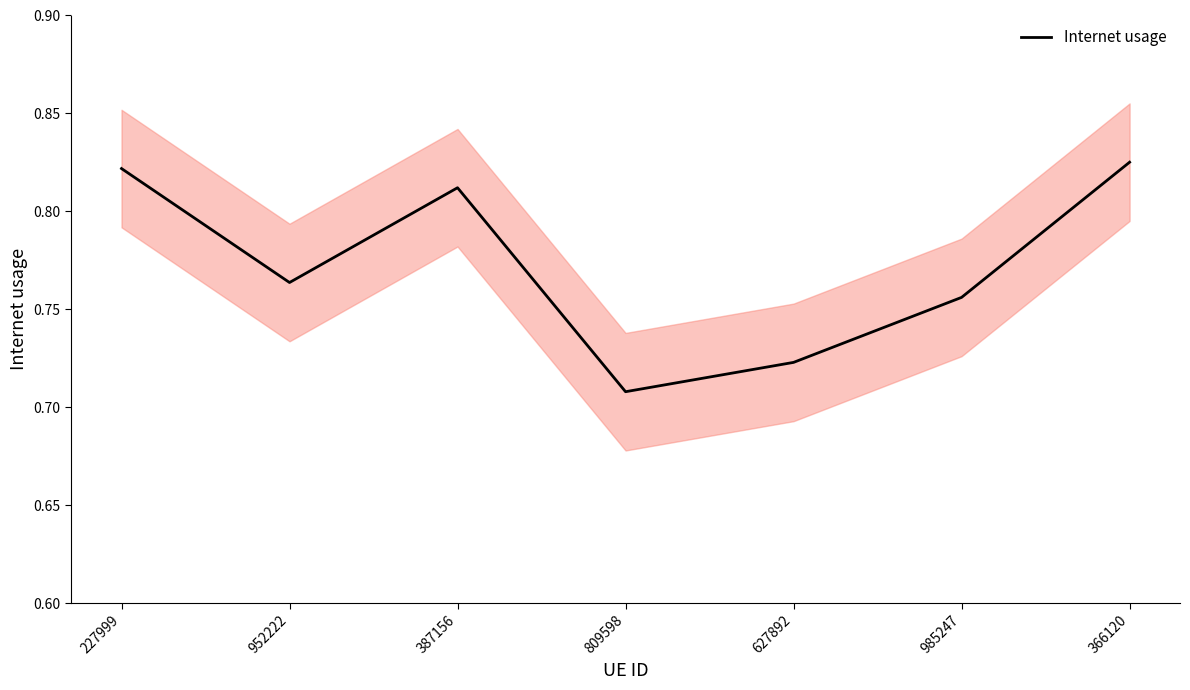

How many values are between 0 and 1?

7